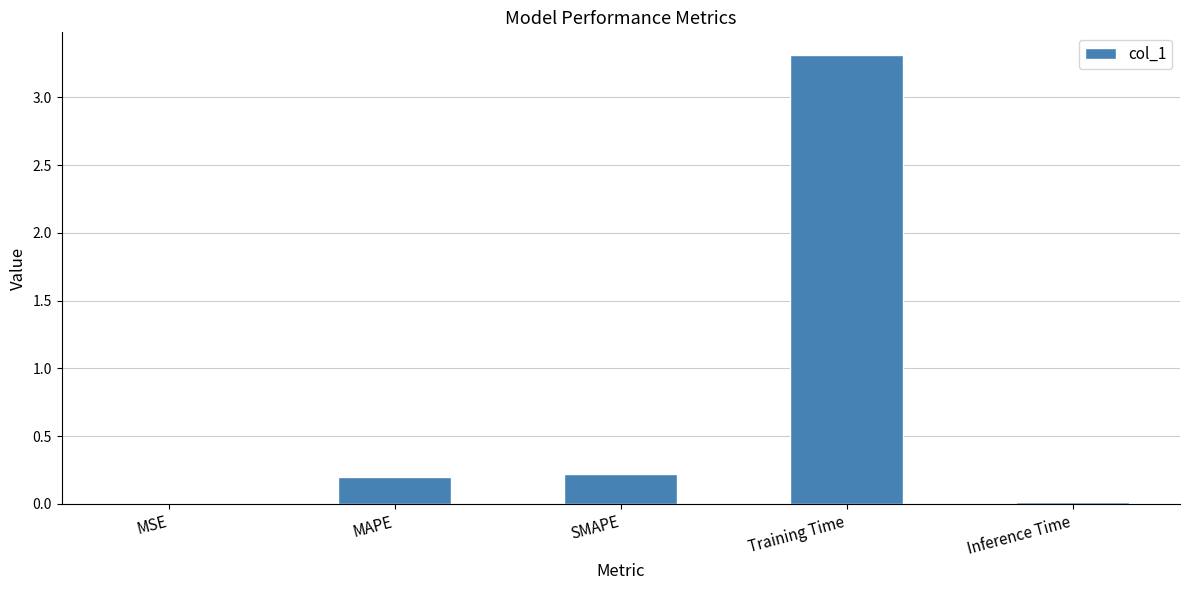

What is the sum of the values at Inference Time and MAPE?

0.2